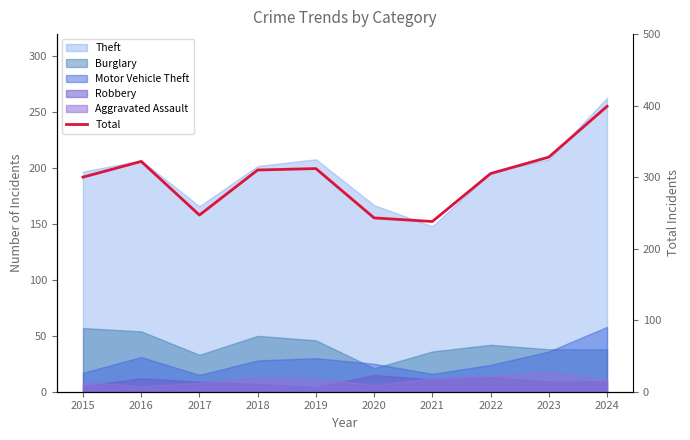

What is the value of the 1st point from the left?

300